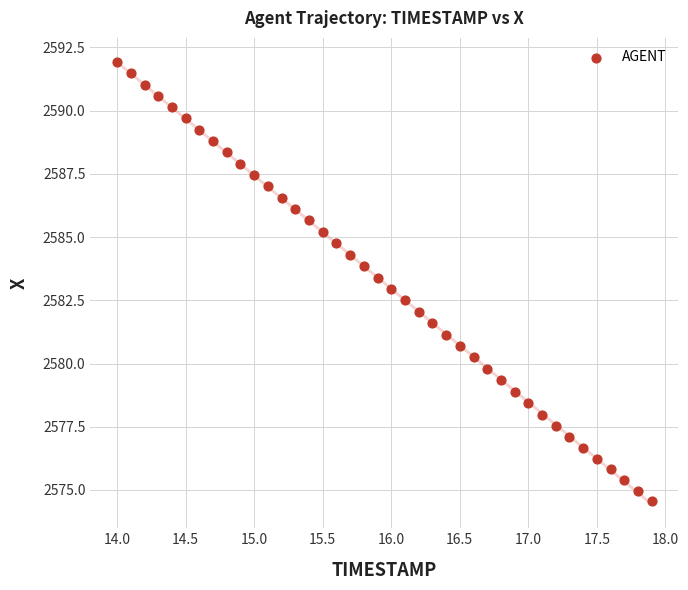

What is the range of Y values (max minus min)?

17.4